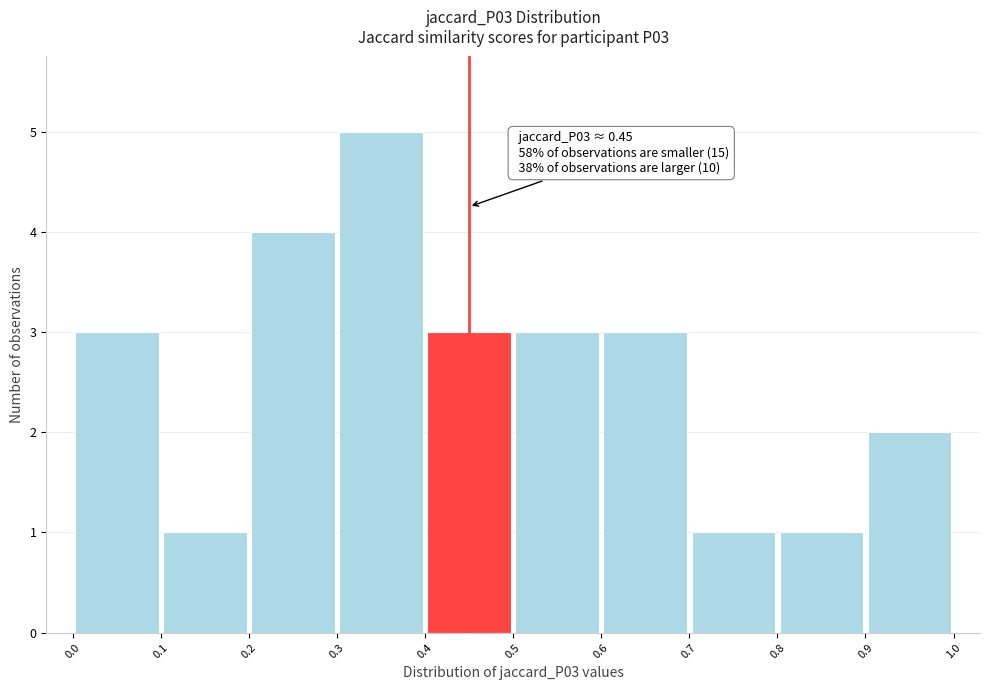

Over which range of the x-axis is the bar tallest?

0.3 to 0.4